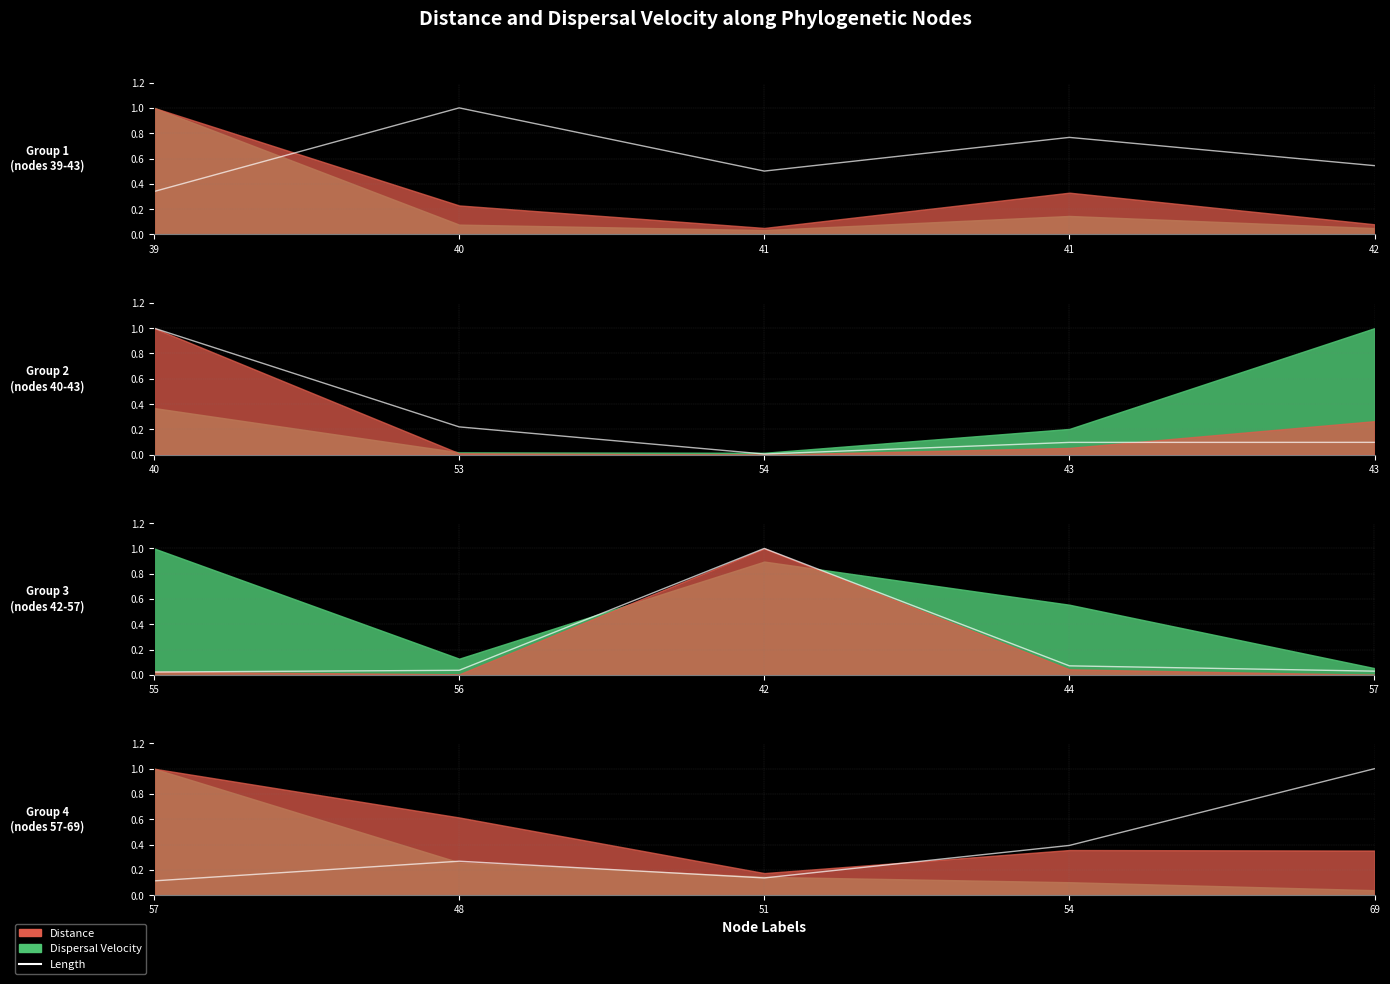

What is the approximate value at 51?

0.1